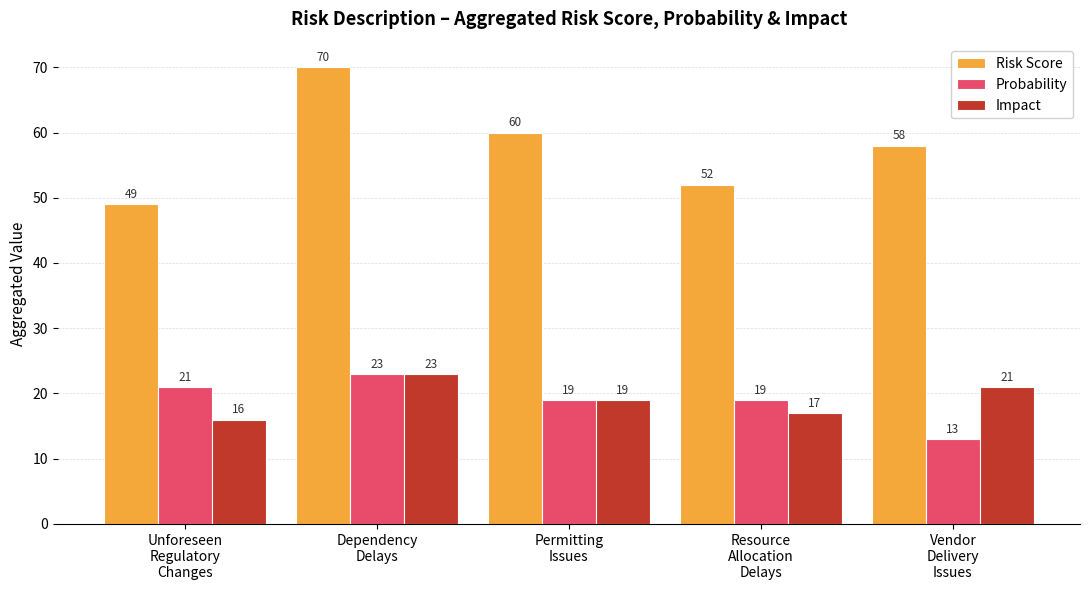

What are all the series names shown in the legend?

Risk Score, Probability, Impact